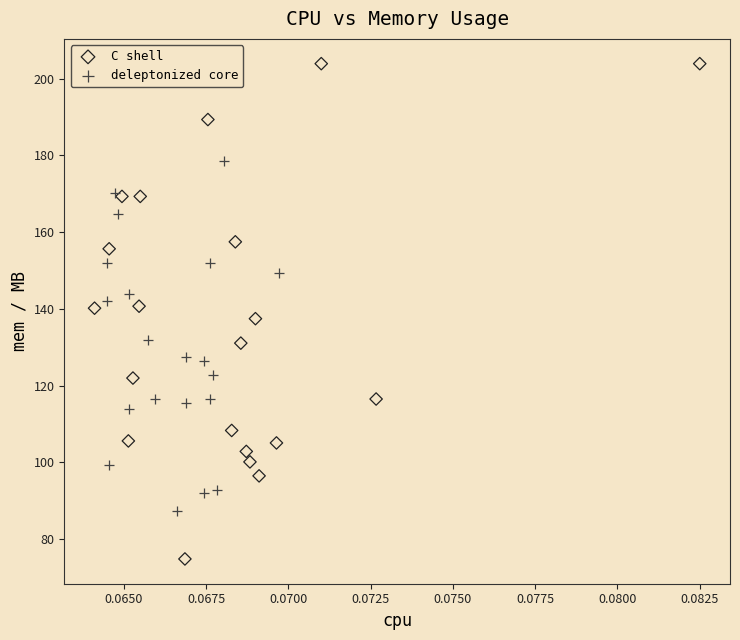

Which series reaches the minimum Y coordinate?

C shell